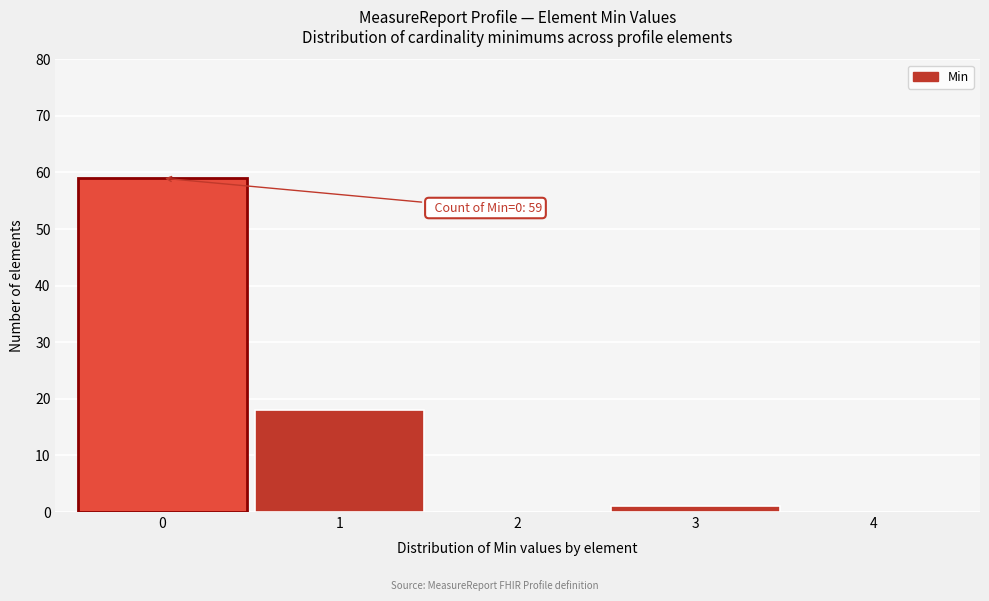

Reading left to right, extract all data points from this chart.

0=59	1=18	2=0	3=1	4=0